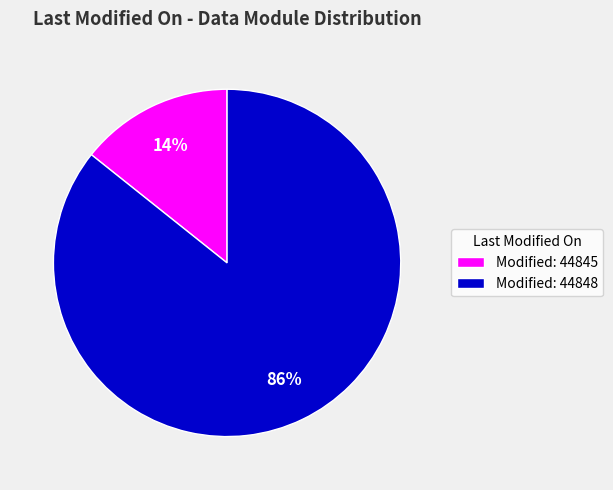

Do Modified: 44848 and Modified: 44845 together represent more than half of the pie?

Yes